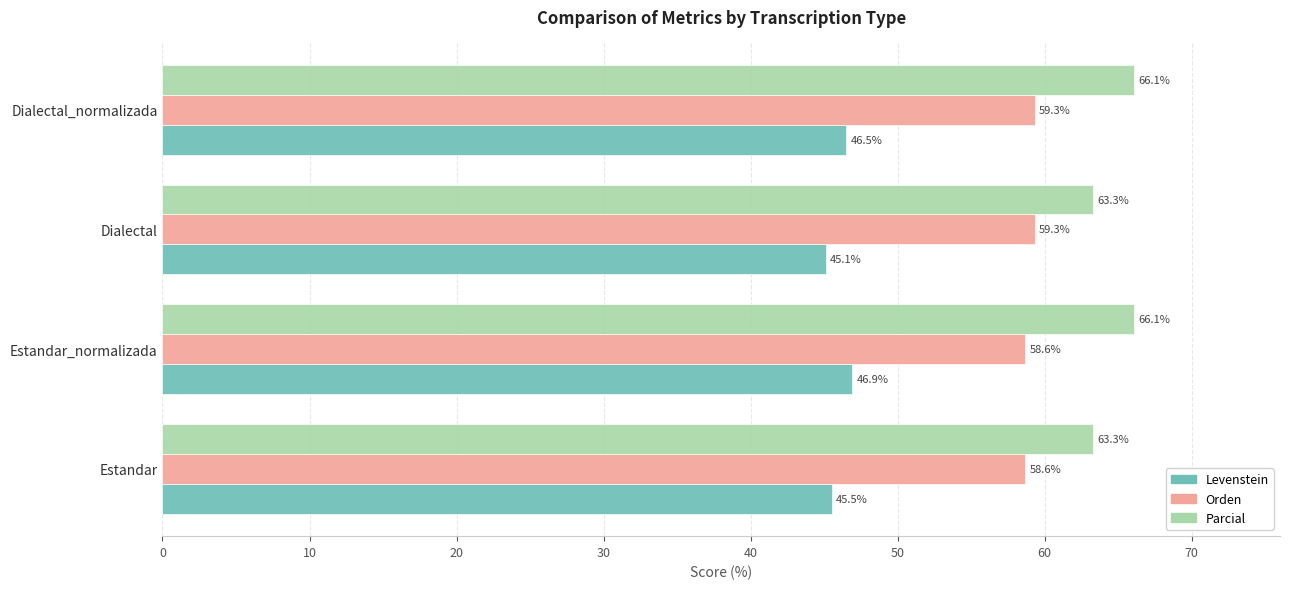

What are all the series names shown in the legend?

Levenstein, Orden, Parcial